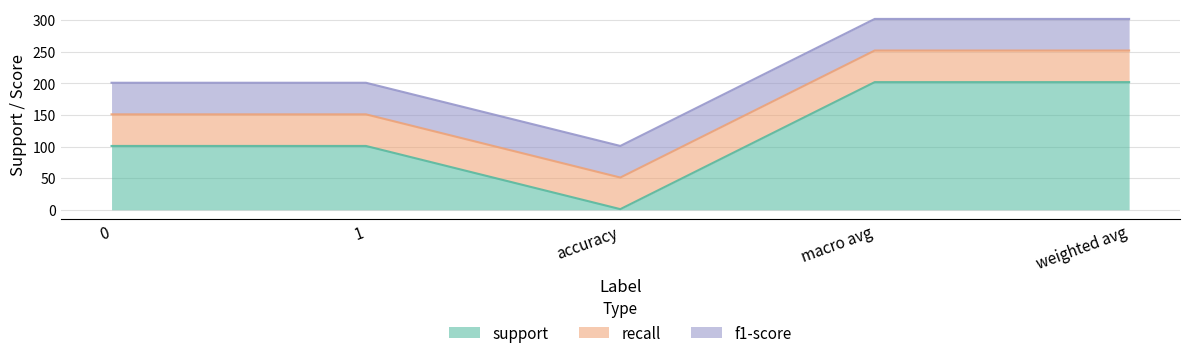

What is the value of the support point at the 5th from the left?

202